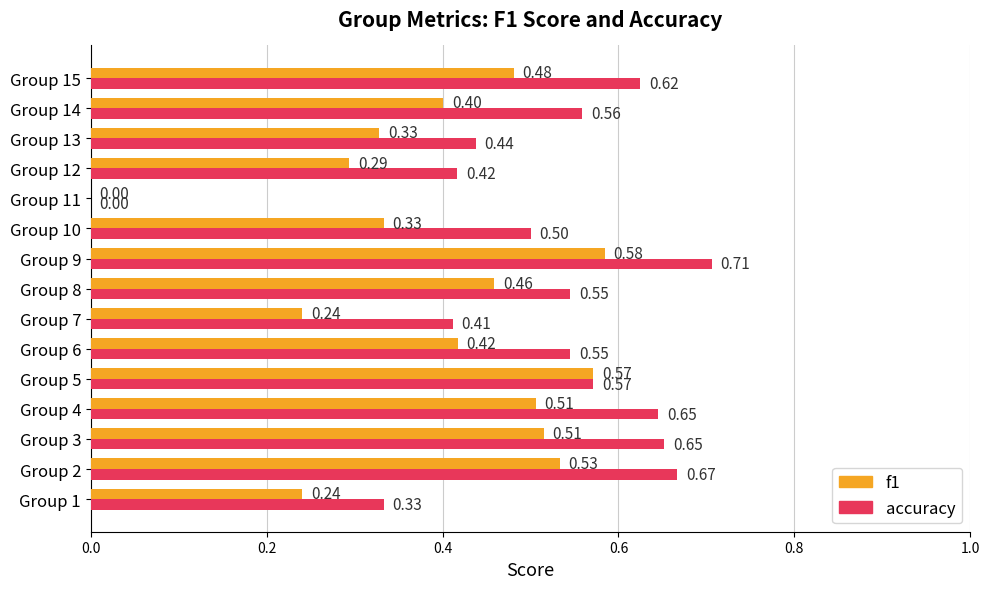

What is the sum of the accuracy values at Group 3 and Group 8?

1.2